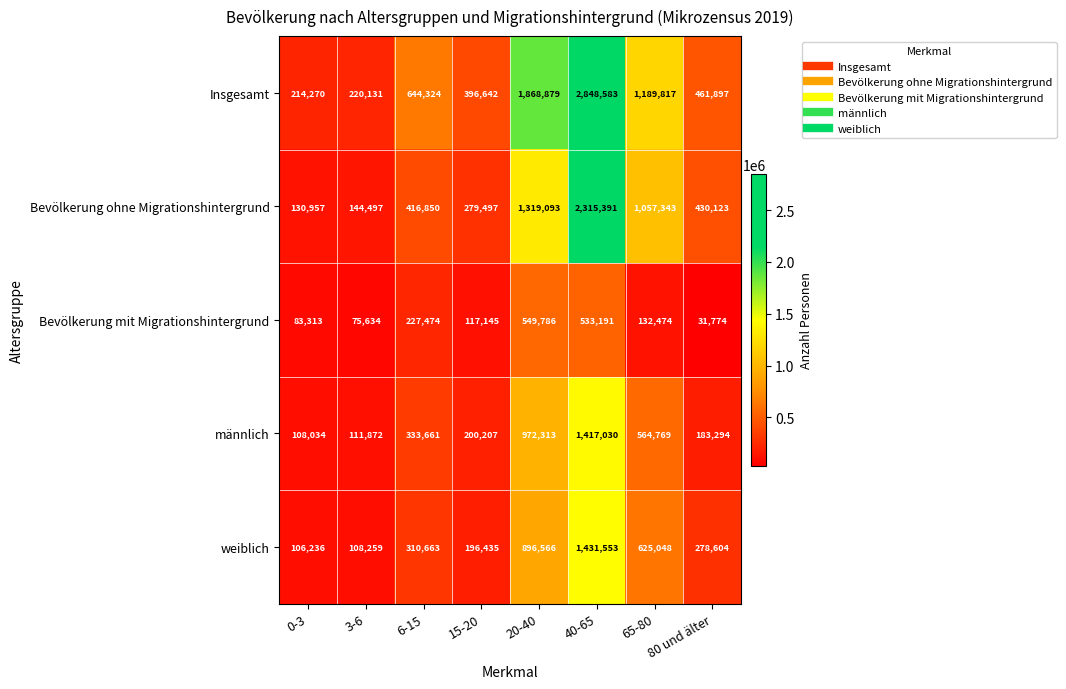

List the labels in order of weiblich value, largest first.

40-65, 20-40, 65-80, 6-15, 80 und älter, 15-20, 3-6, 0-3